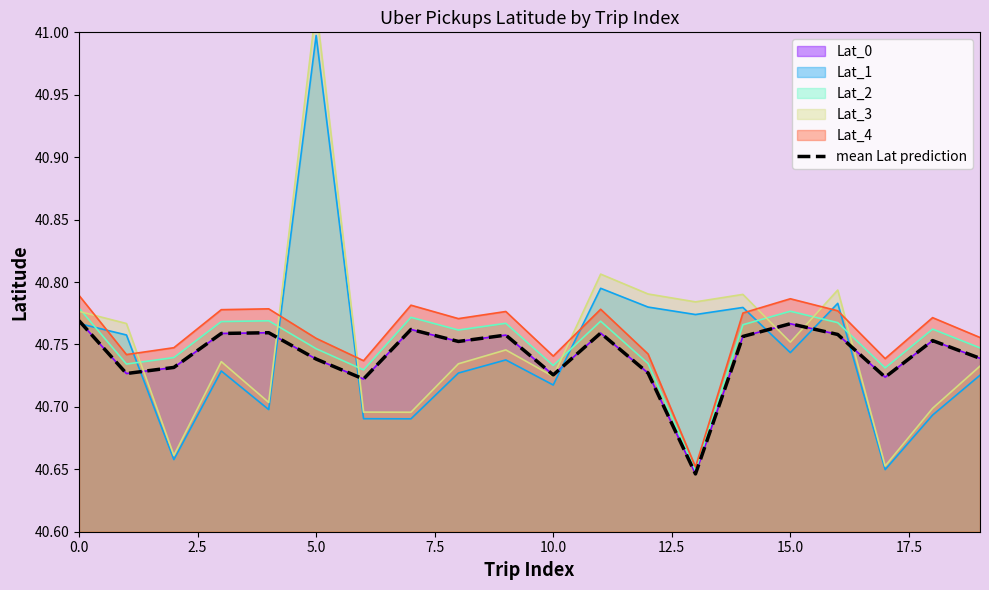

What is the label of the 8th point from the right?

12